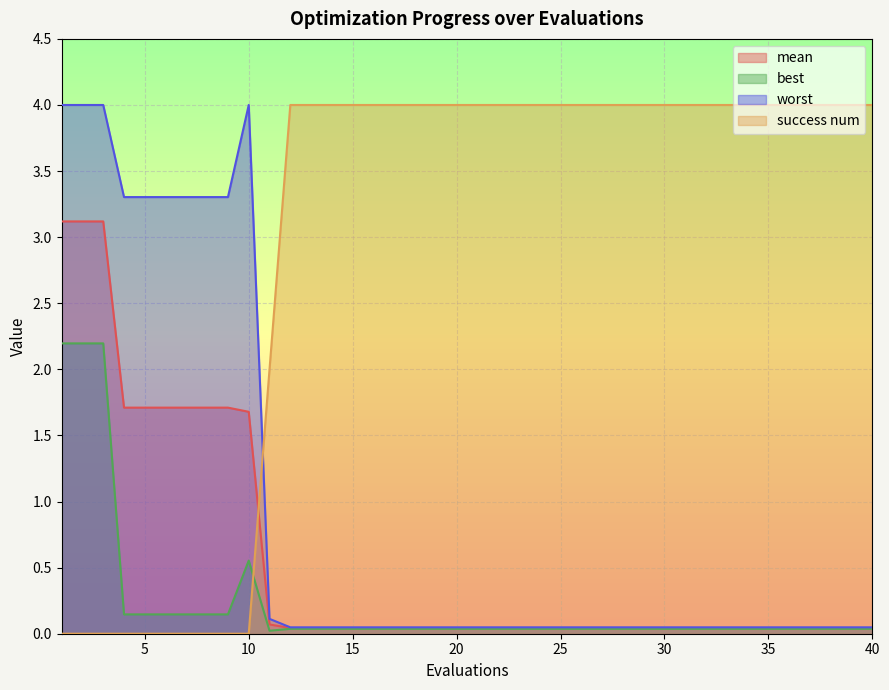

True or false: mean has a value of 0.1 at 15.

False